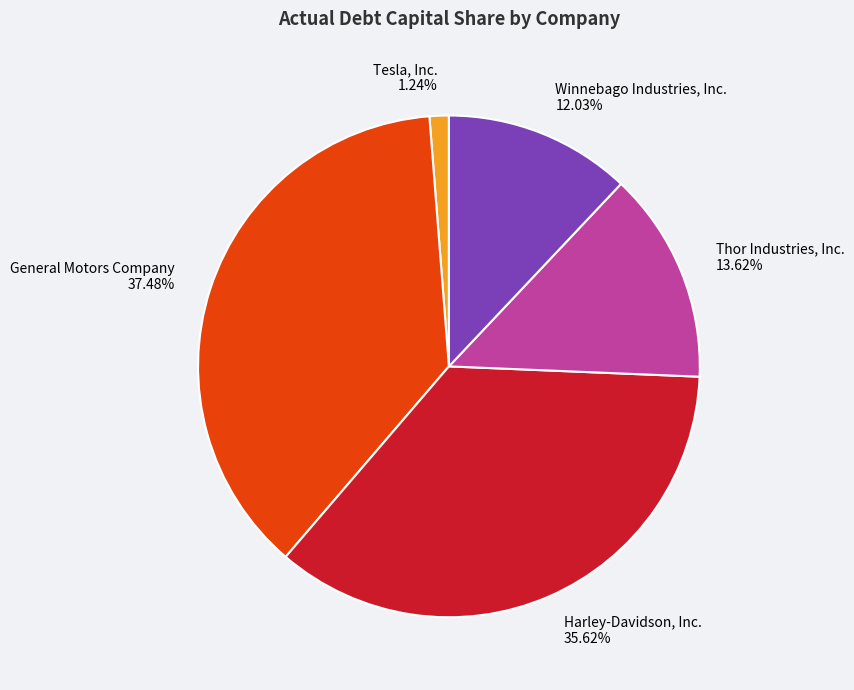

To the nearest percent, what is the difference between the largest and smallest slice percentages?

36%